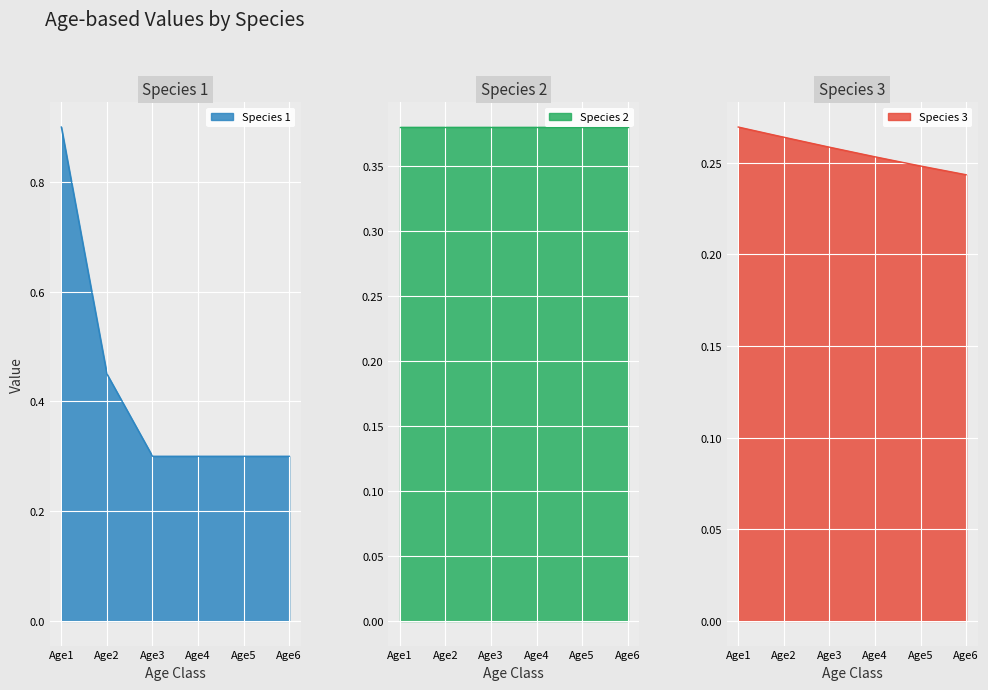

How many Species 3 values are between 0 and 1?

6